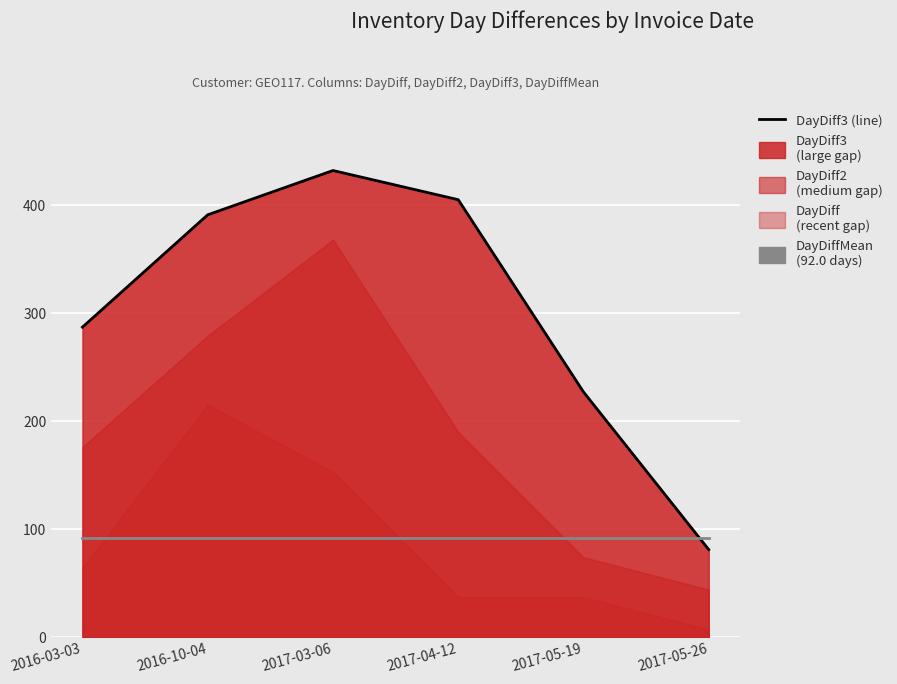

What is the difference between the maximum and minimum values in the DayDiff3 (line) series?

351